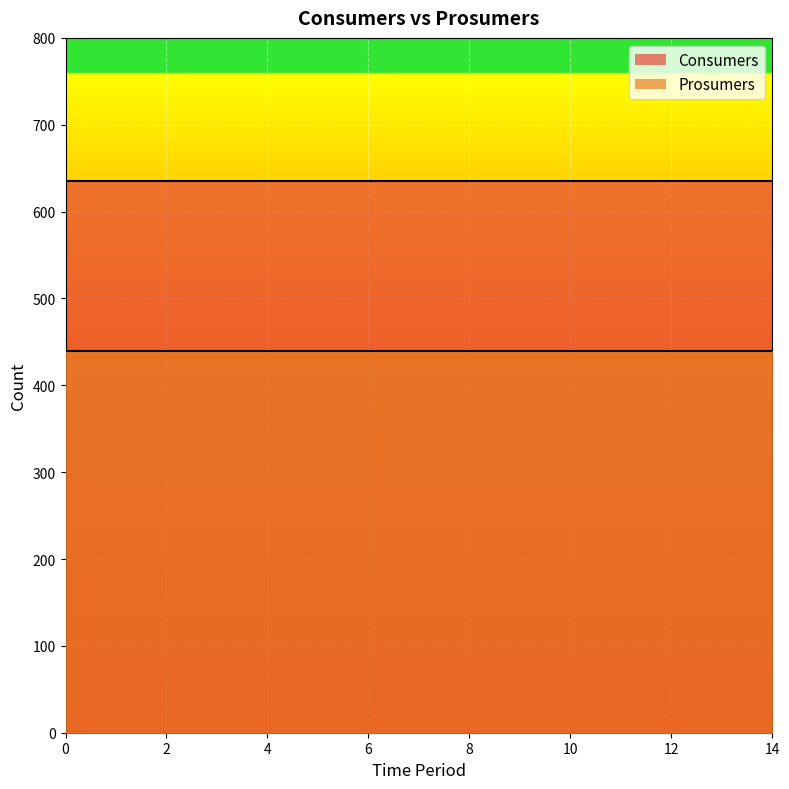

List the labels in order of Consumers value, largest first.

0, 1, 2, 3, 4, 5, 6, 7, 8, 9, 10, 11, 12, 13, 14